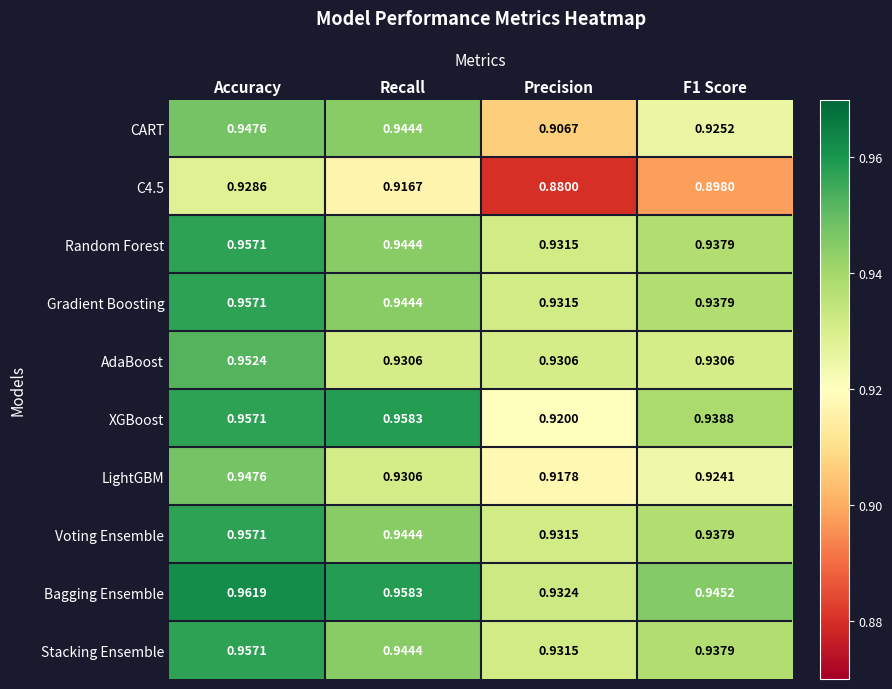

At which label is LightGBM closest to 0?

Precision